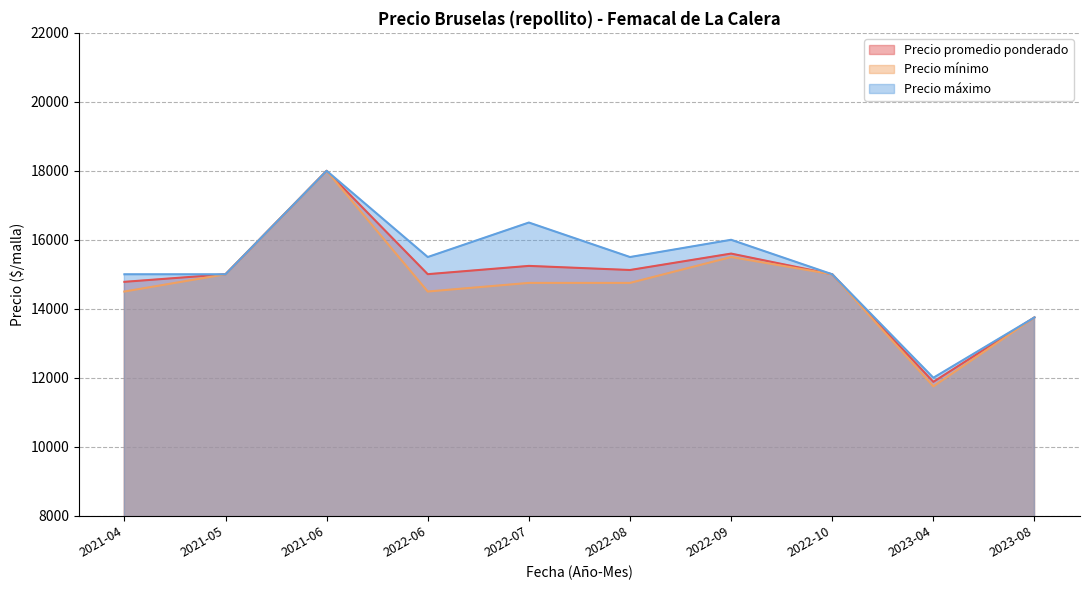

At which category does Precio máximo reach its first local peak?

2021-06